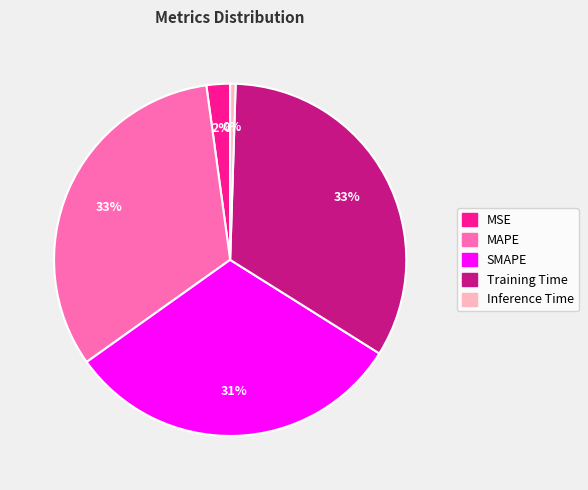

To the nearest percent, what portion does Training Time represent?

33%